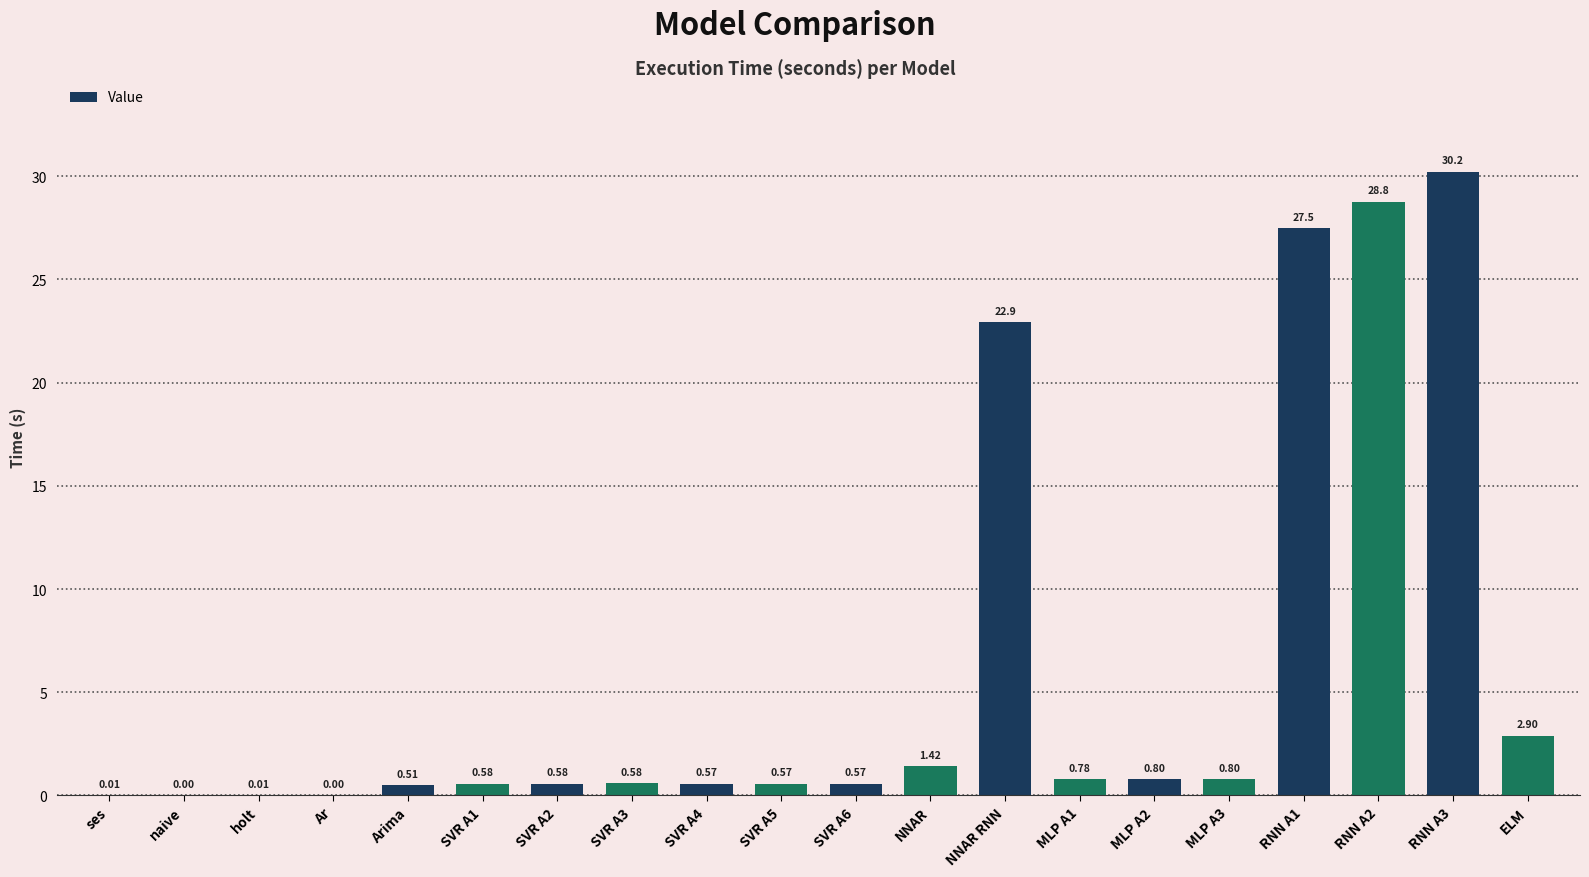

At which label is the value closest to 15?

NNAR RNN